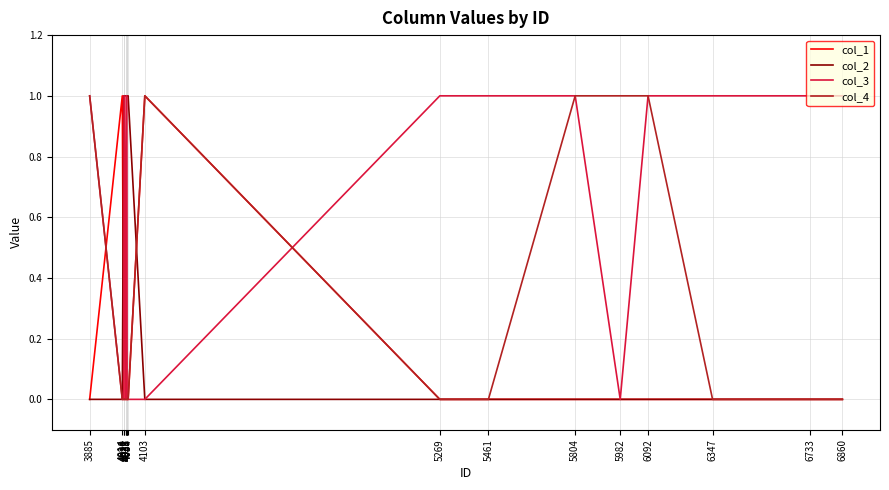

What is the difference between the col_4 values at 4103 and 4032?

1